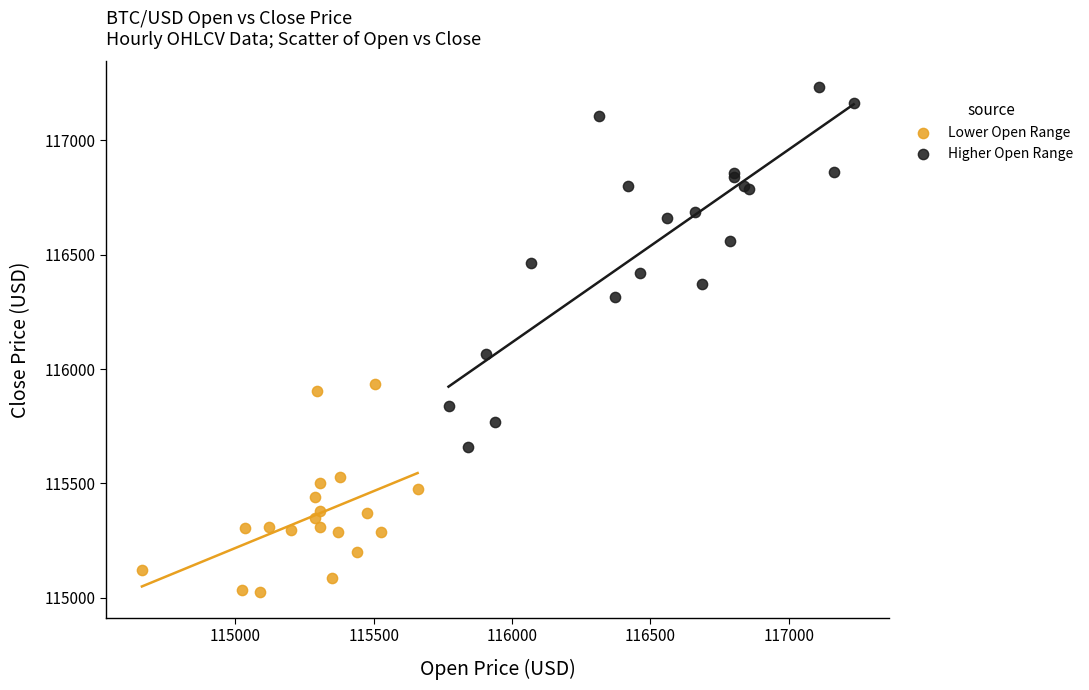

Which series reaches the minimum Y coordinate?

Lower Open Range